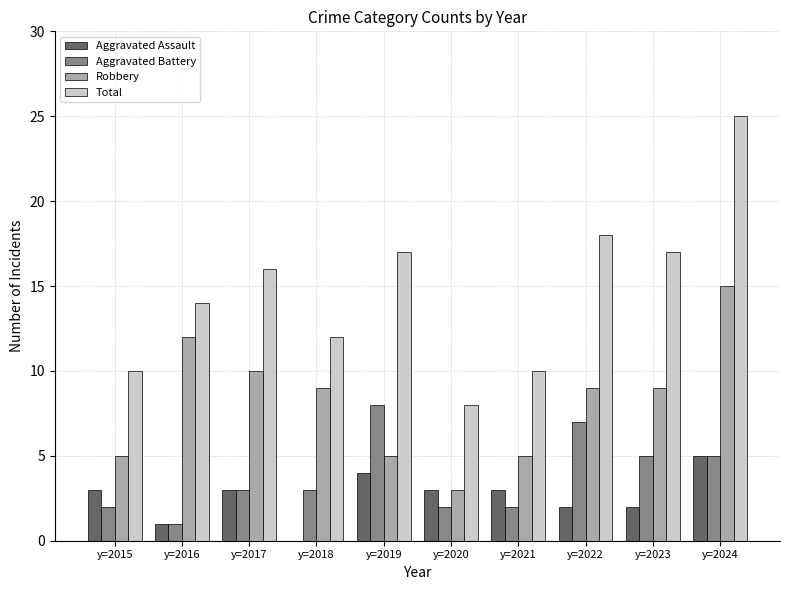

At which category is the sum across all series the highest?

y=2024